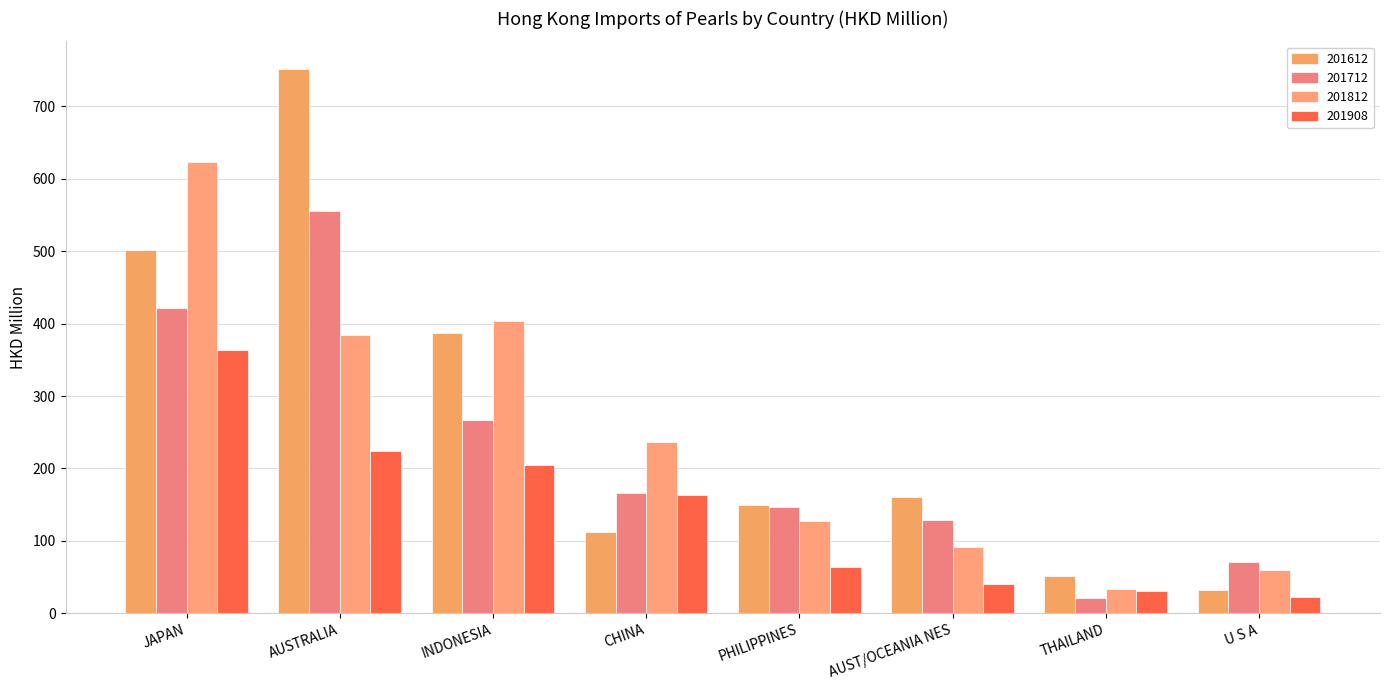

What is the highest value of the 201908 series?

363.6